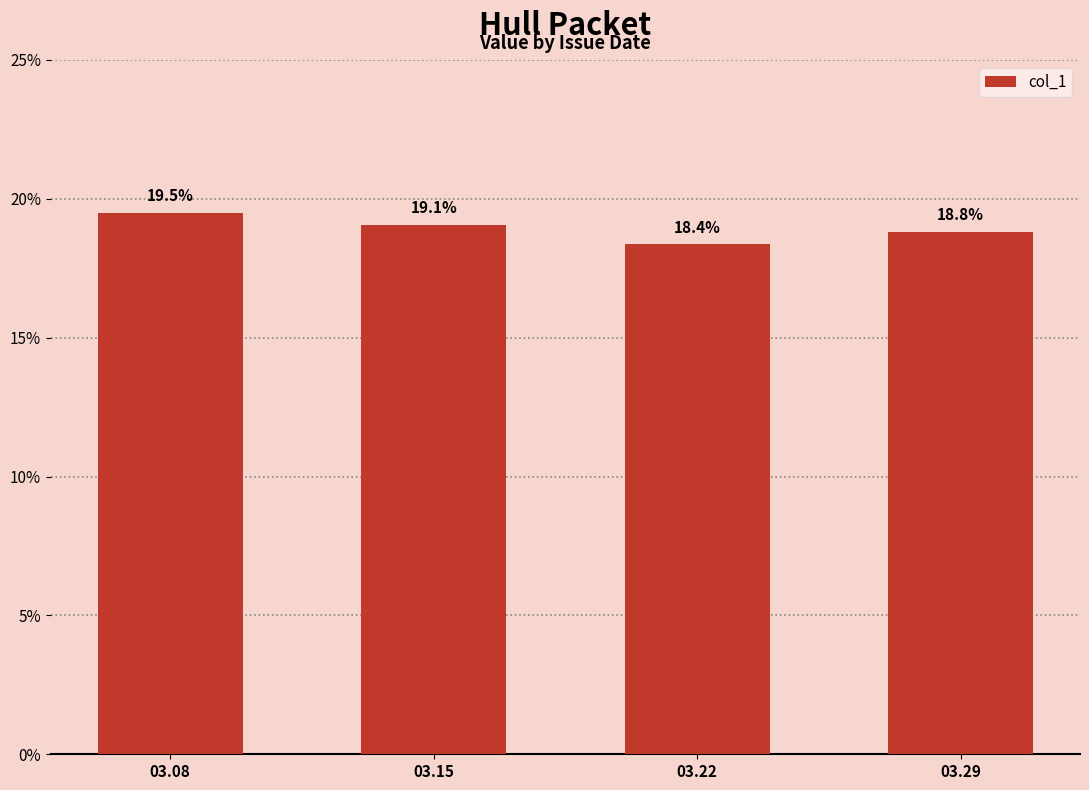

Does the chart contain stacked bars?

No